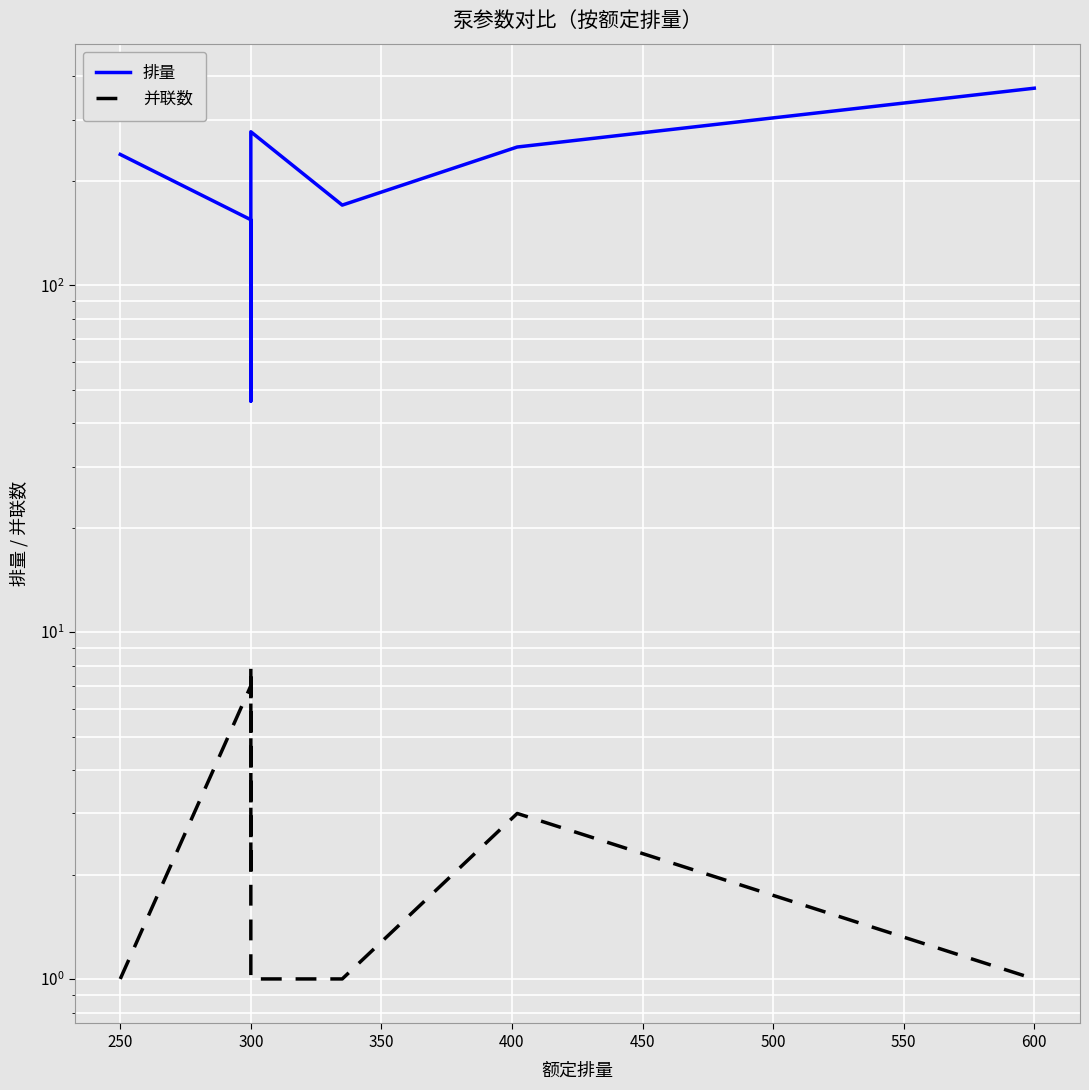

Where is 排量 nearest to the value 208?

250